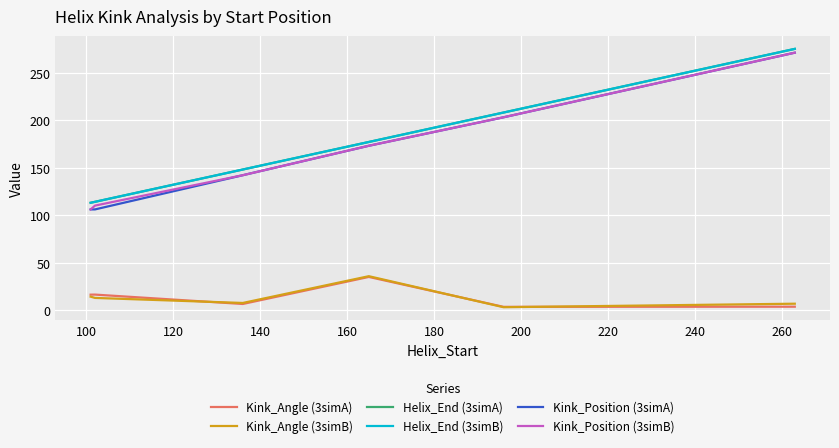

Does the chart display data point markers on the line(s)?

No